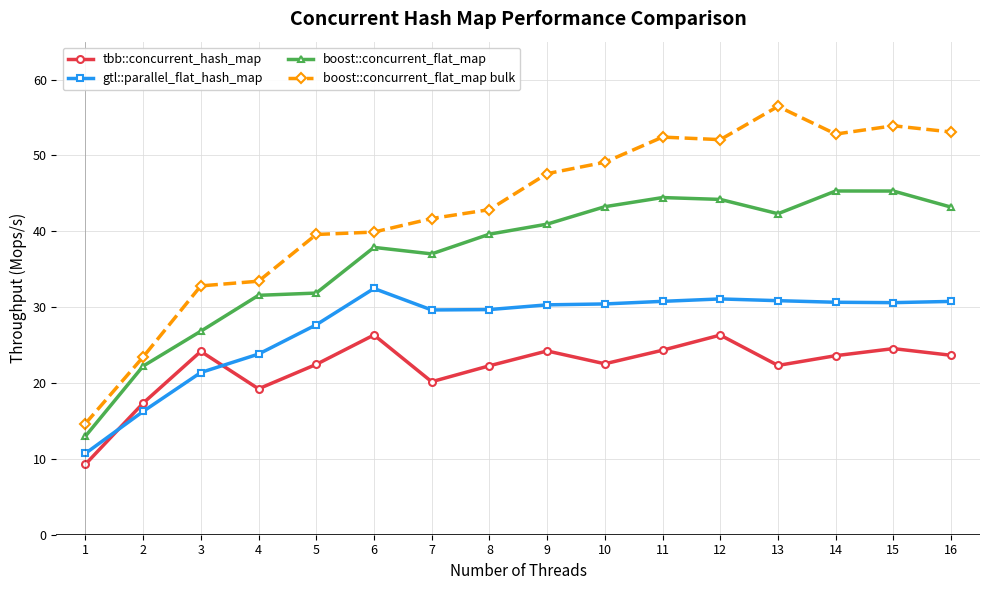

True or false: gtl::parallel_flat_hash_map and boost::concurrent_flat_map bulk cross at least once.

False